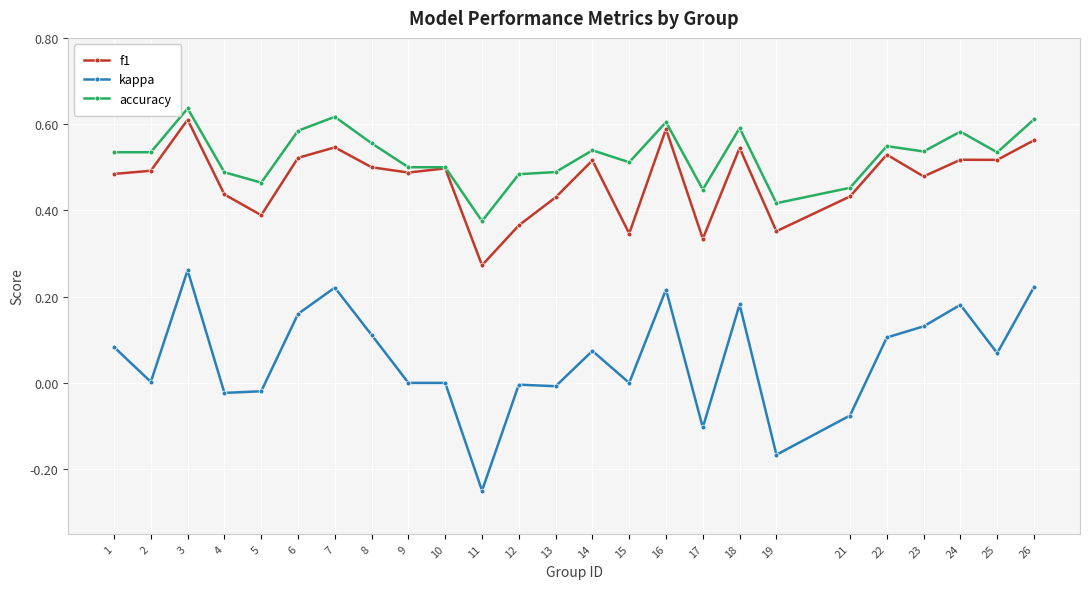

True or false: accuracy has more than 2 points higher than both neighbors.

True